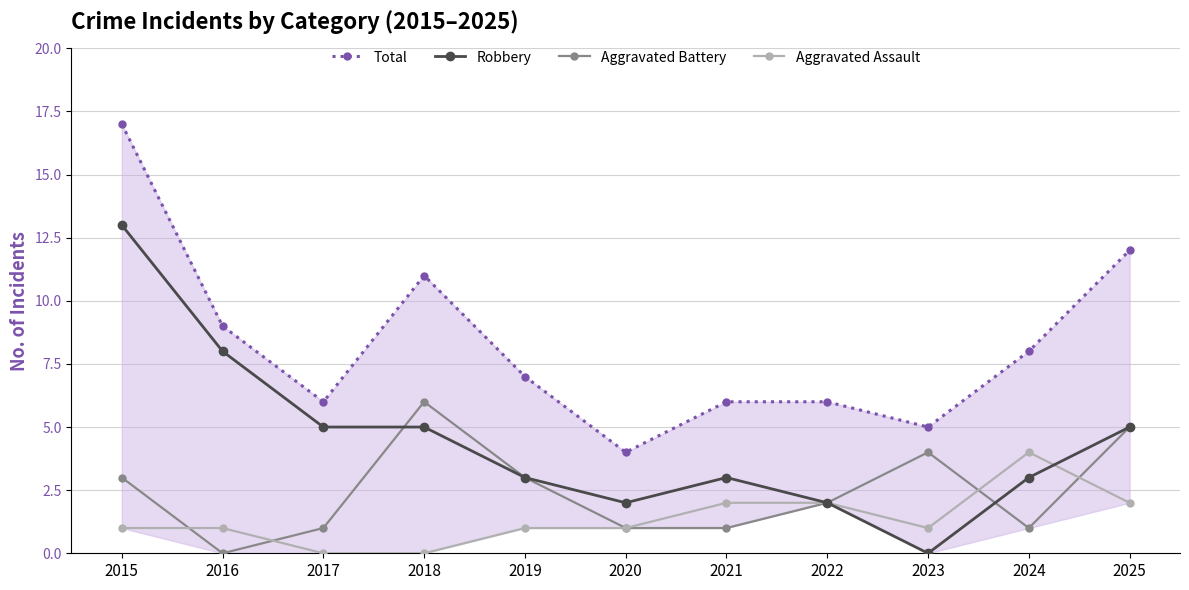

True or false: Robbery has a value of 6 at 2023.

False